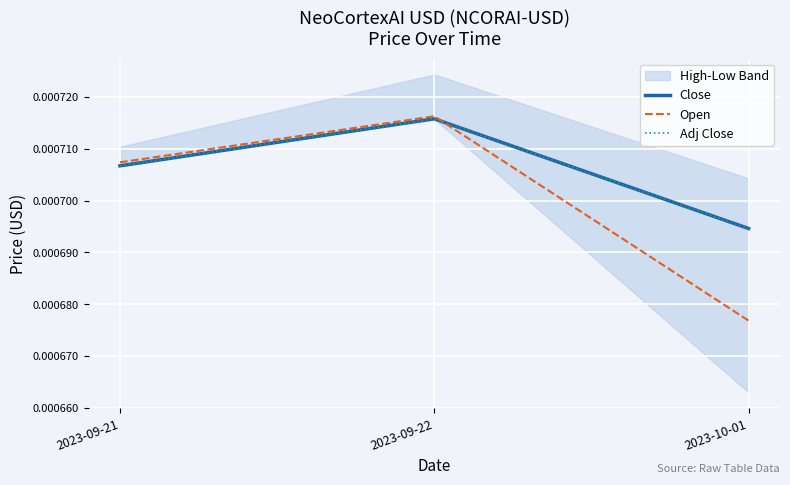

How many lines are shown in the chart?

3